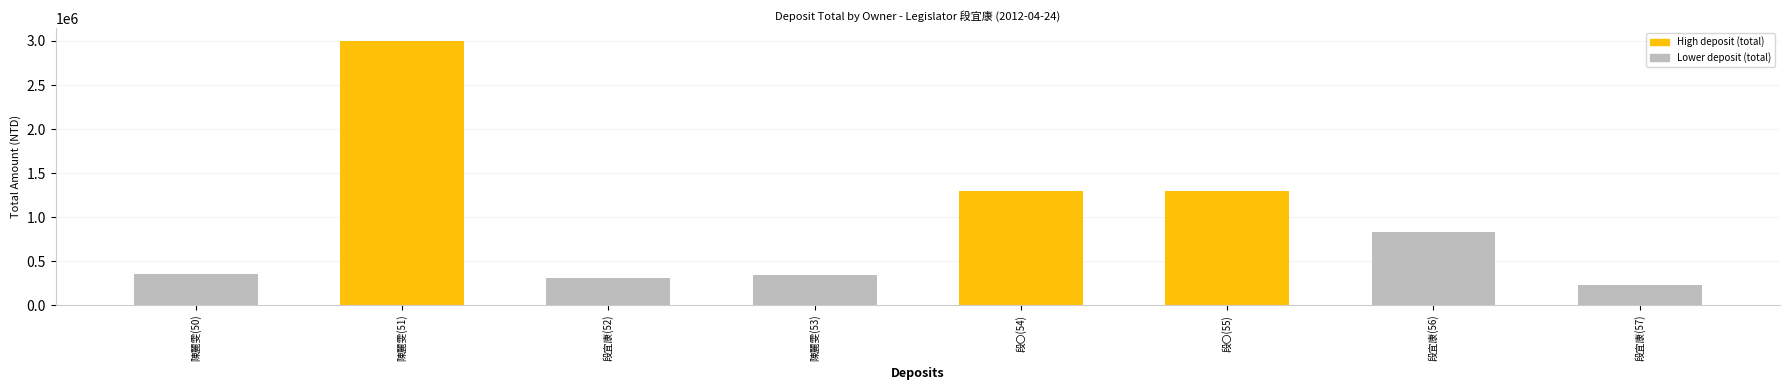

Is it true that the value at 段宜康(52) is 313114?

True